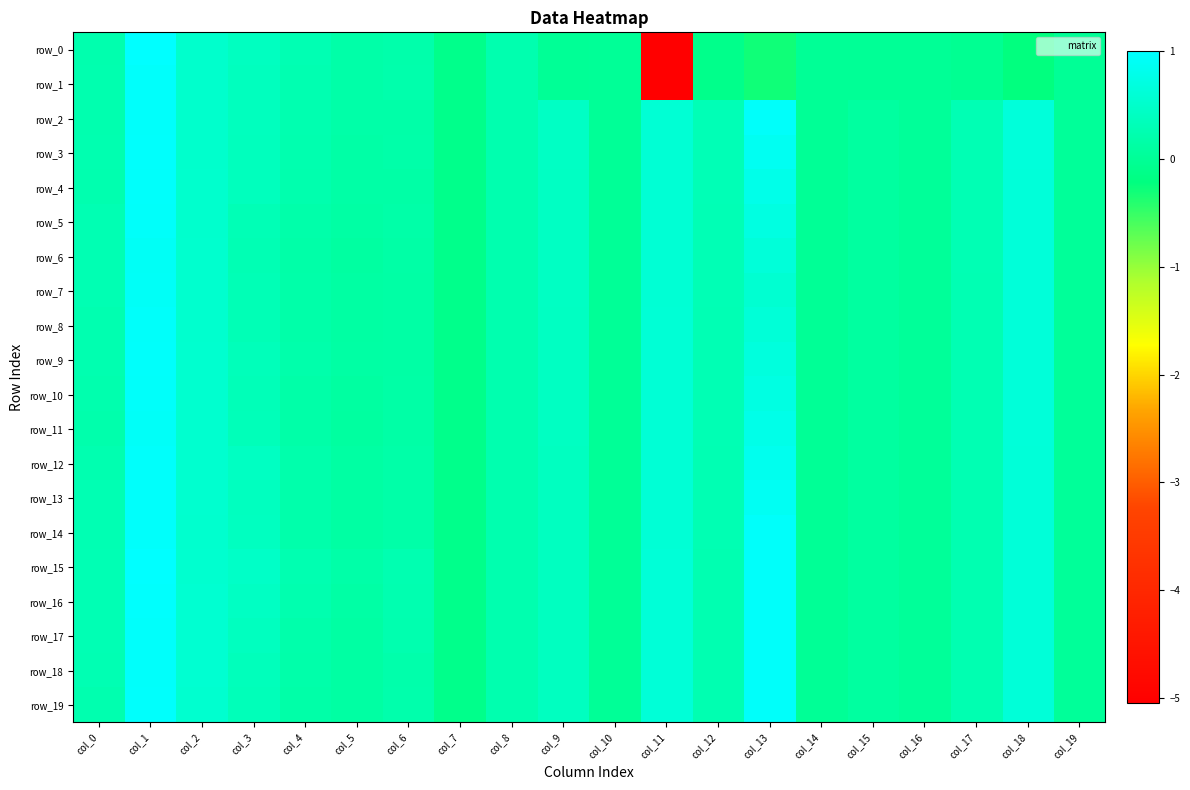

Which category has the lowest value in the row_12 series?

col_7